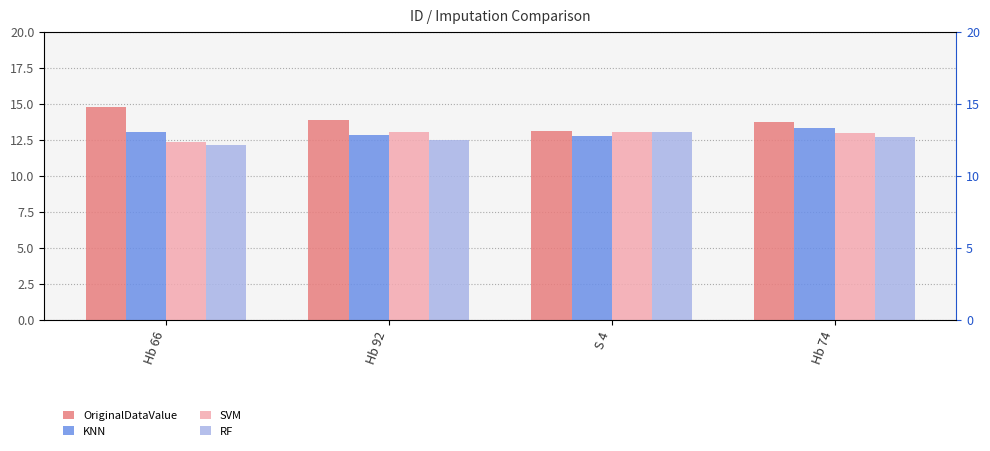

Are the bars grouped side by side (vs. stacked)?

Yes